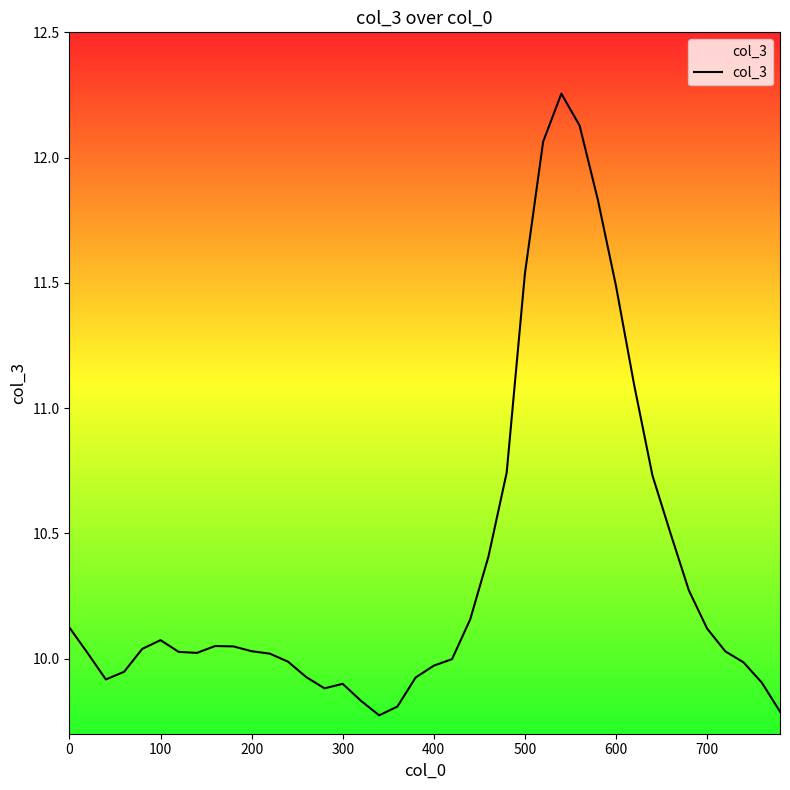

What is the difference between the maximum and minimum values?

2.5